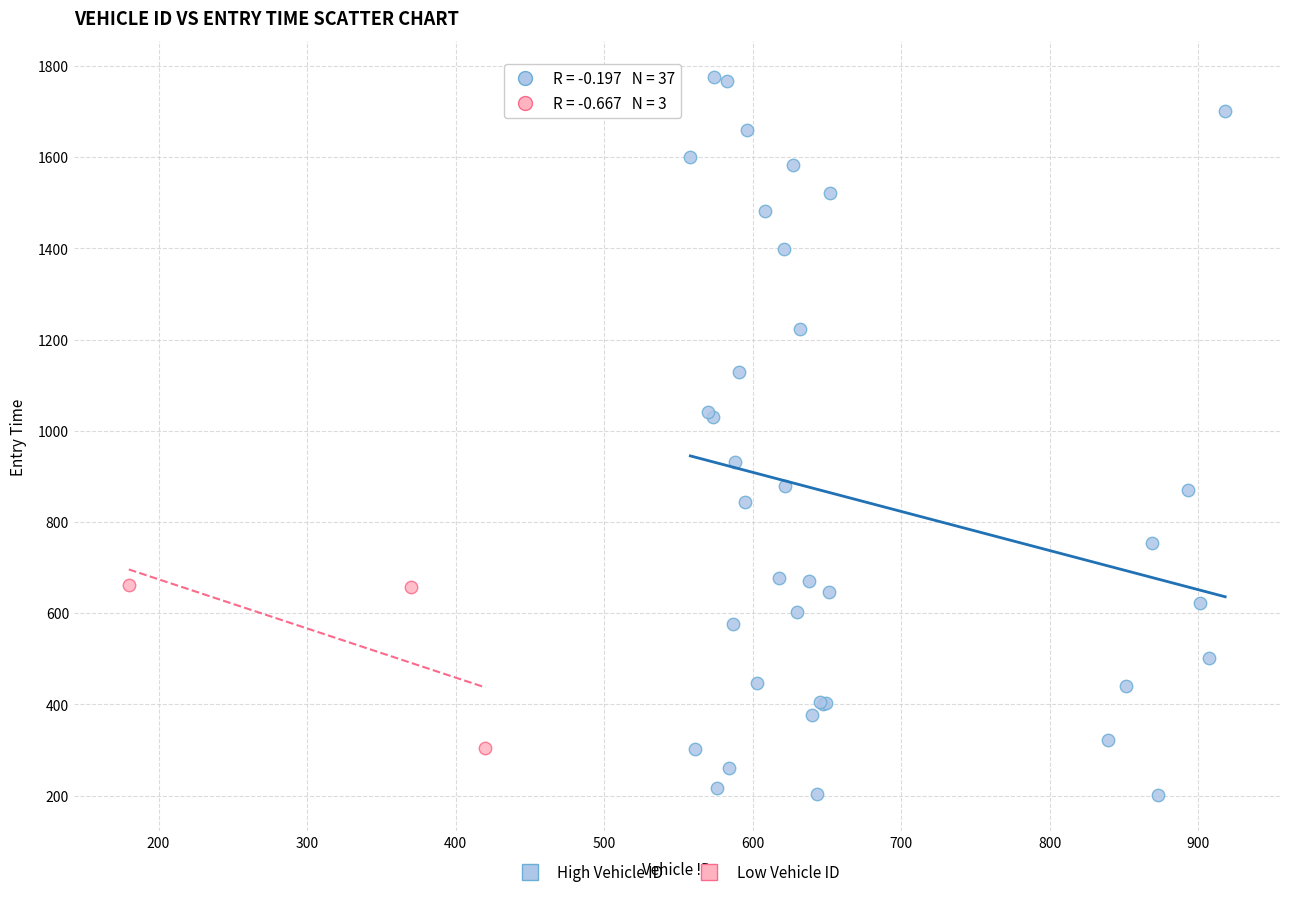

Which series reaches the minimum Y coordinate?

High Vehicle ID